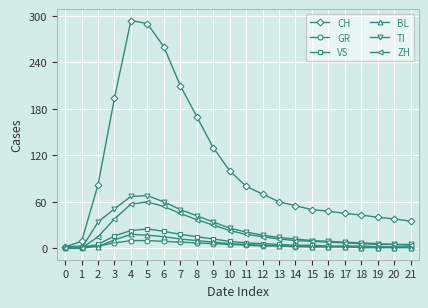

The BL series shows 11 at 3. True or false?

True